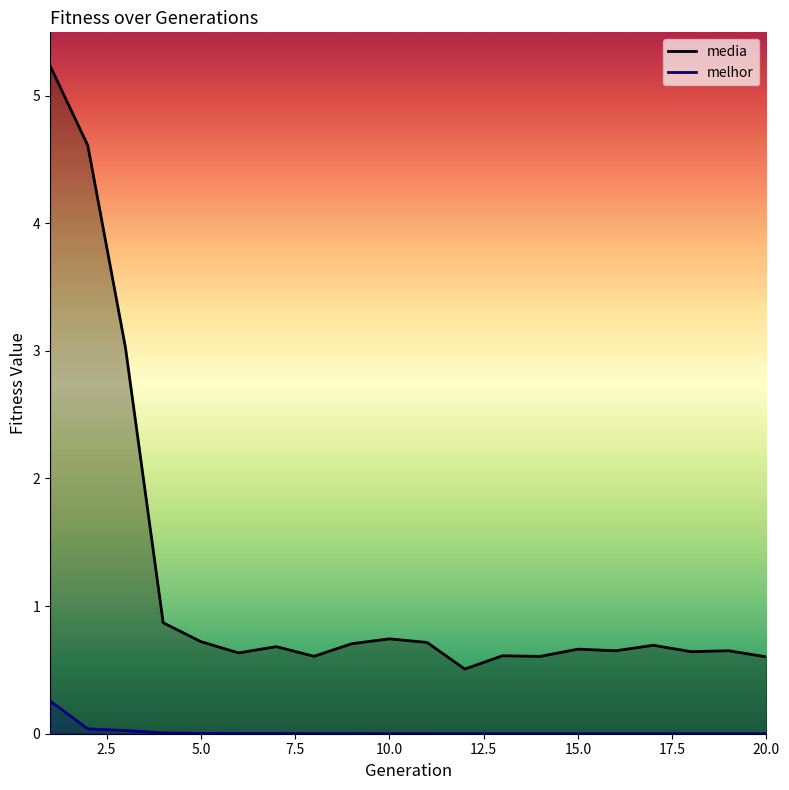

True or false: media and melhor cross at least once.

False